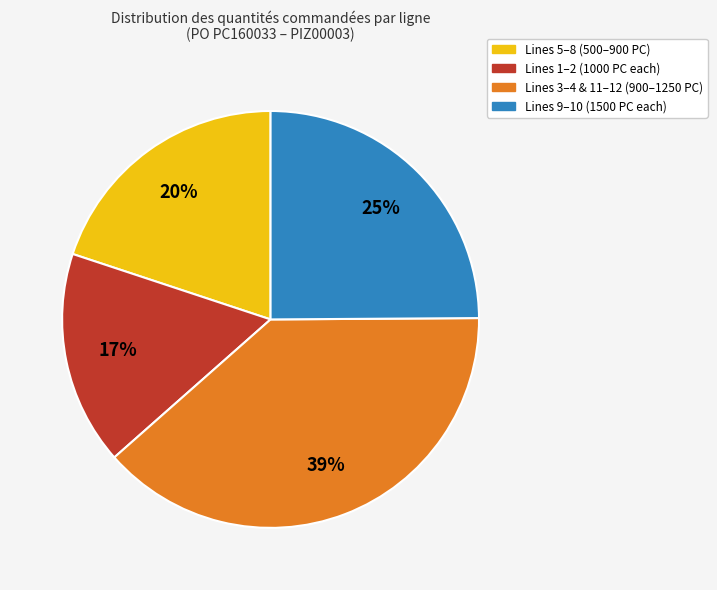

To the nearest percent, what is the difference between the largest and smallest slice percentages?

22%